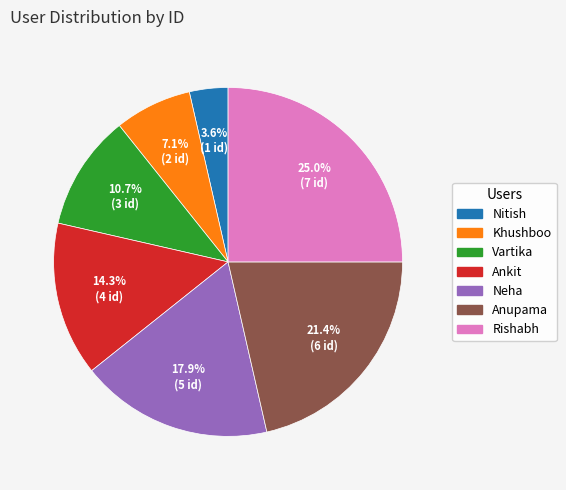

The Anupama slice represents 21% of the pie. True or false?

True